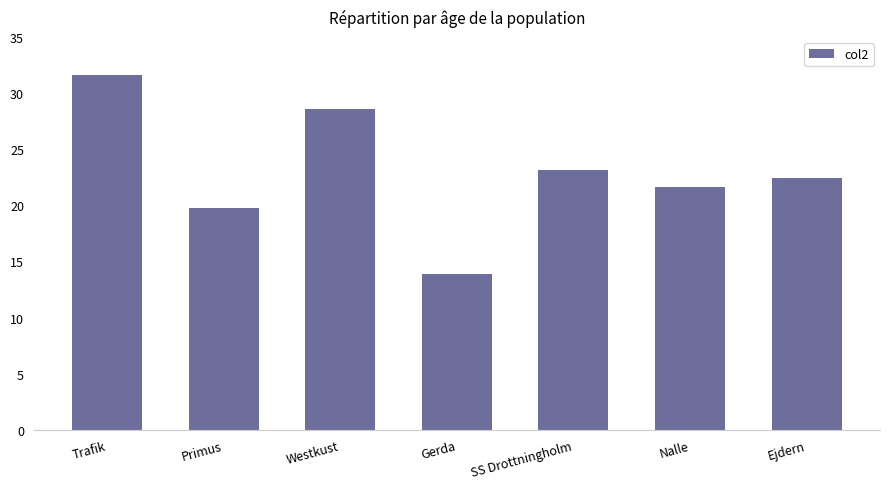

How many bars are there in total?

7